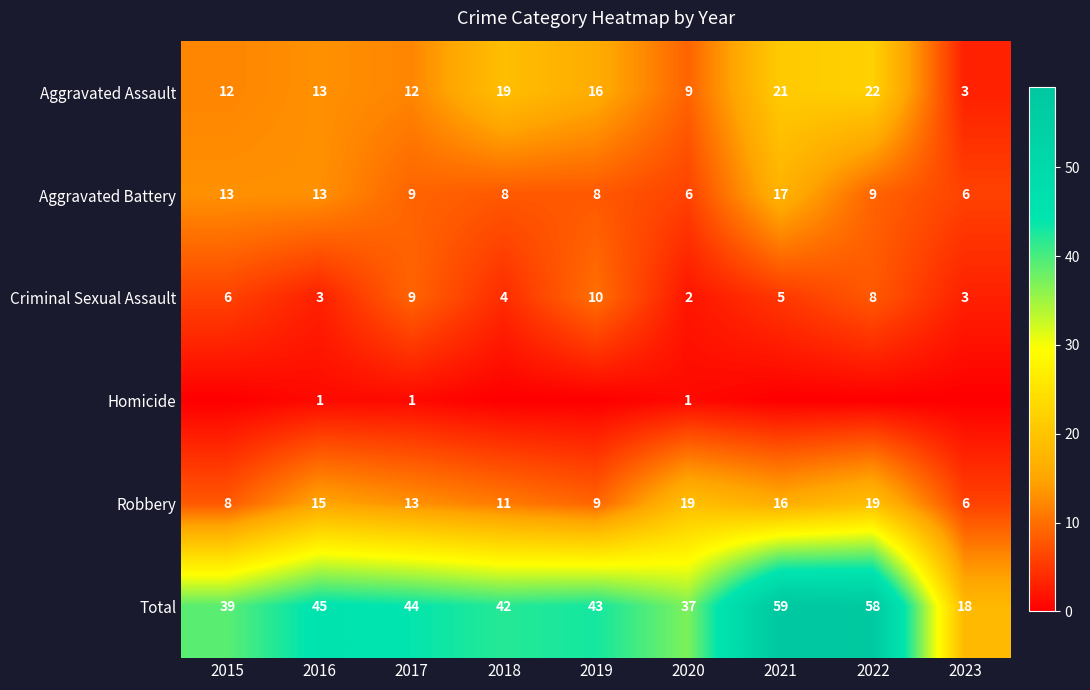

Which category has the lowest value in the Aggravated Assault series?

2023